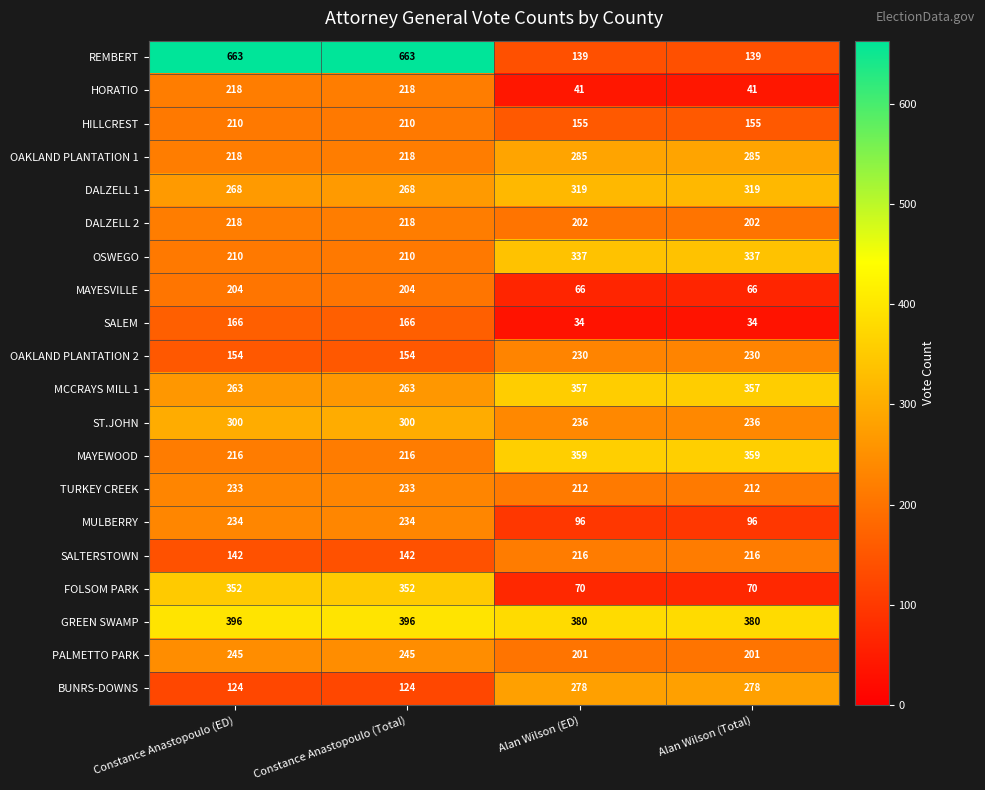

Which series has the largest total across all categories?

REMBERT